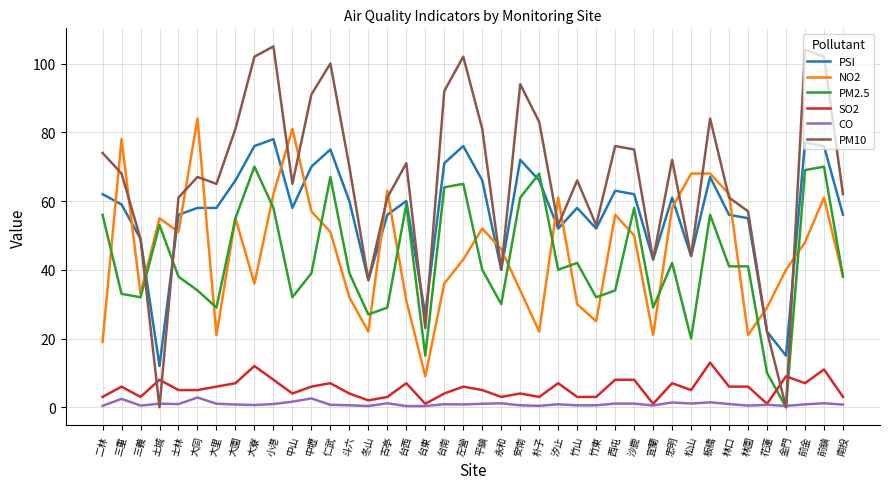

Is it true that PM10 equals 92.0 at 台南?

True